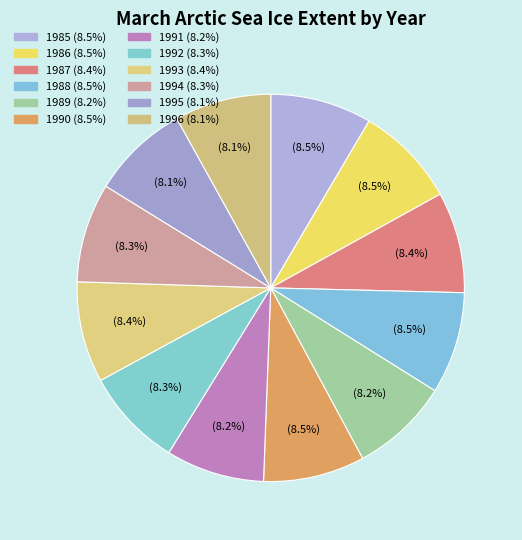

Rank the categories by value from highest to lowest.

1988, 1986, 1985, 1990, 1987, 1993, 1994, 1992, 1989, 1991, 1995, 1996